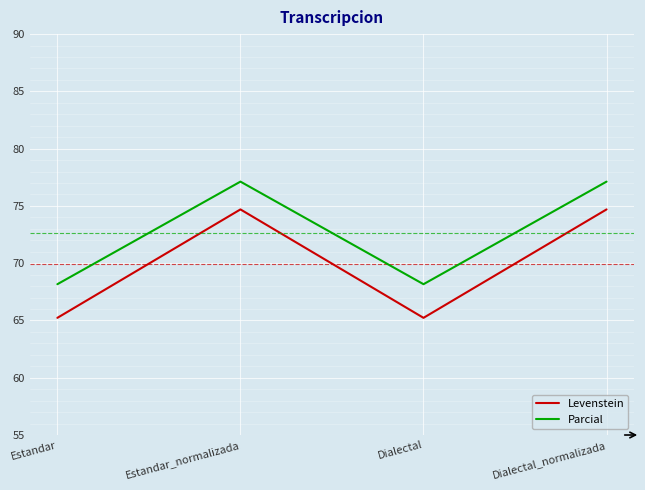

What is the total value across all series at Dialectal_normalizada?

151.8